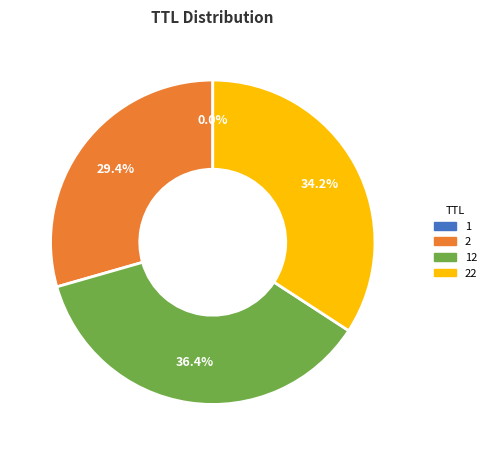

Is there any slice that represents more than half of the pie?

No